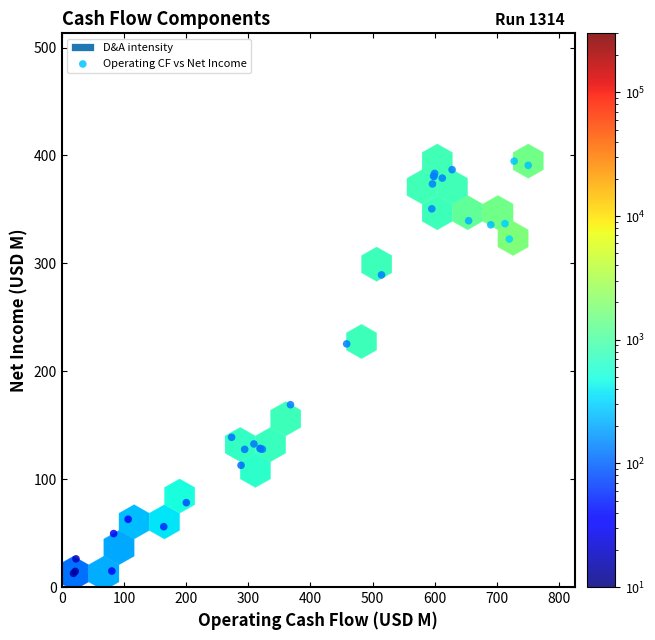

What Y value in the scatter plot is closest to 203?

225.4